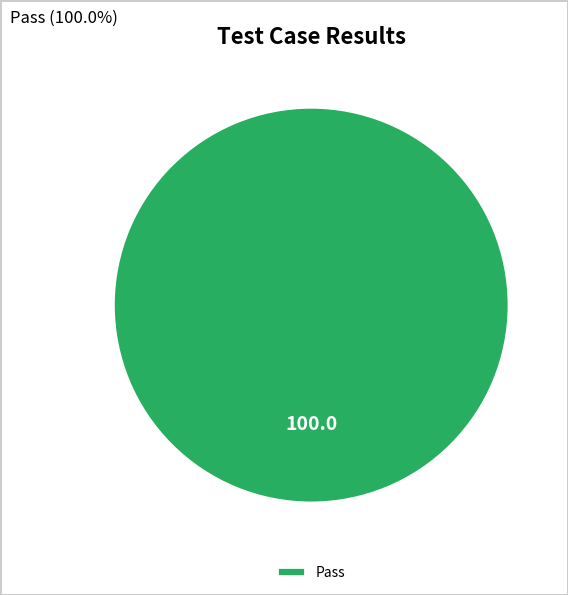

Does Pass account for over 50% of the chart?

Yes